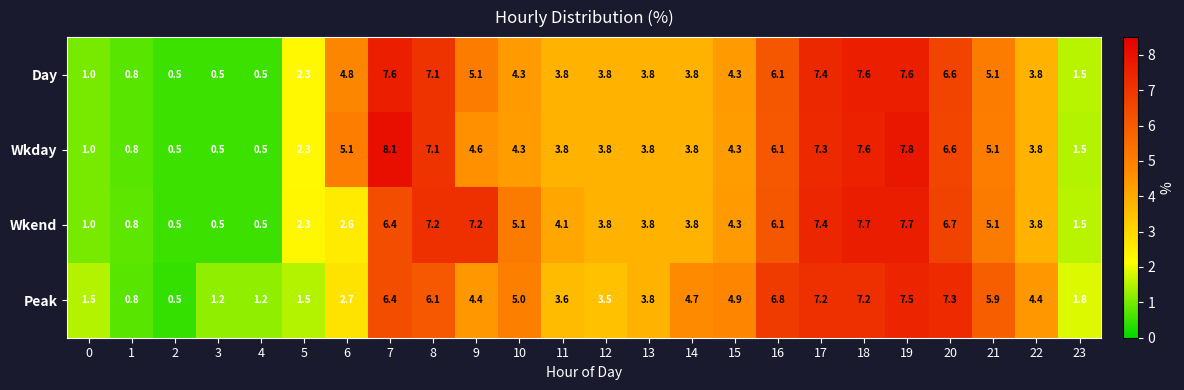

Between 11 and 13, which series saw the biggest shift?

Wkend